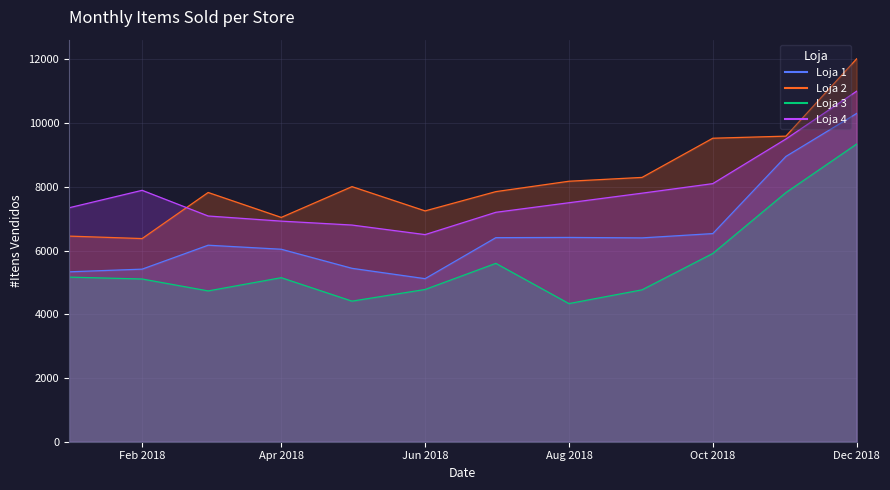

What is the difference between the second highest and second lowest values in the Loja 1 series?

3621